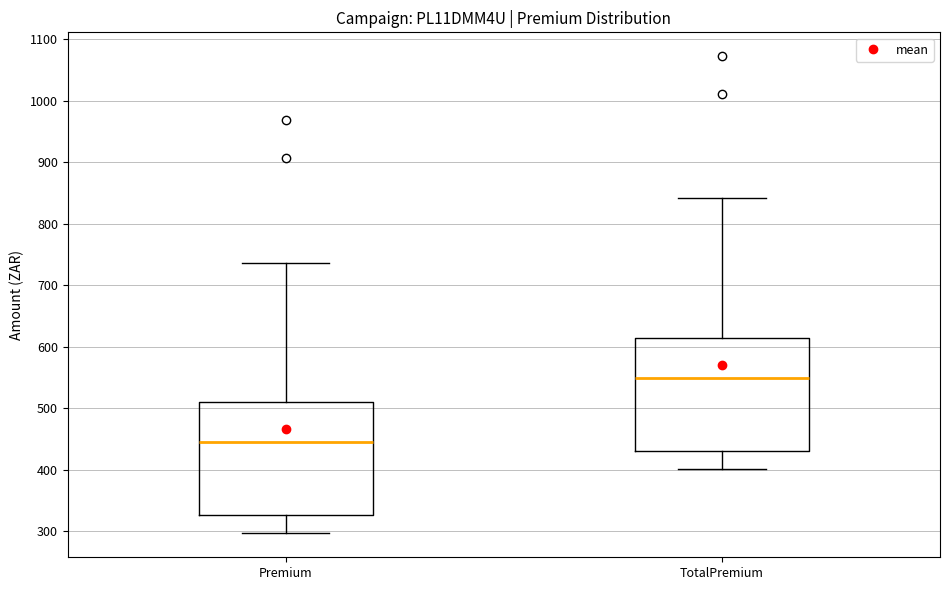

Reading left to right, transcribe this box plot: for each box, give where its median line is, the range the box spans, and where its two whiskers end, as read against the y-axis. The values are not printed on the chart, so give them approximately, as read against the axis.

Premium: median 440, box 330 to 510, whiskers 300 to 740
TotalPremium: median 550, box 430 to 610, whiskers 400 to 840